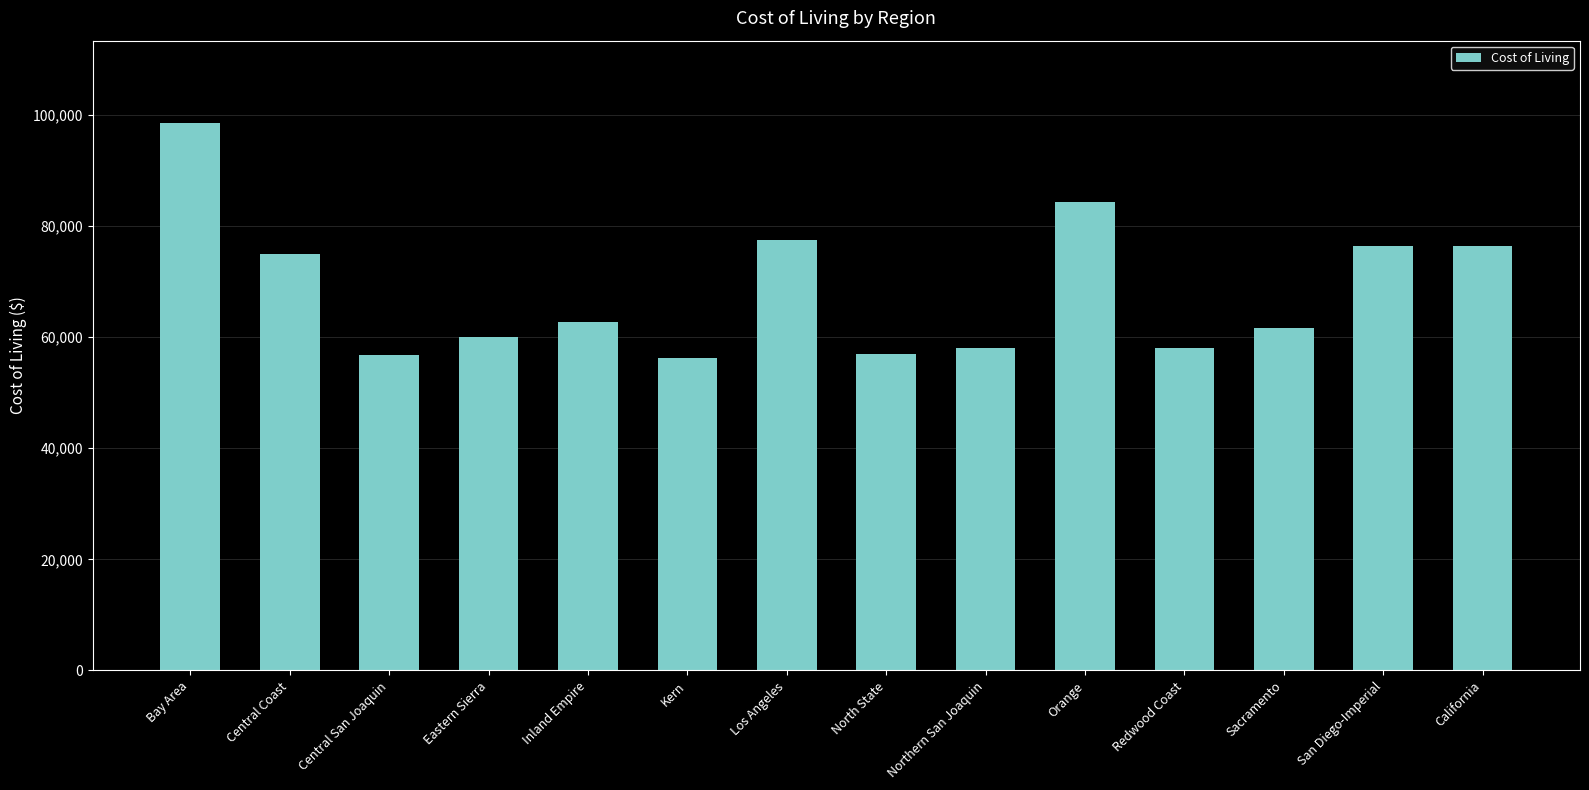

What is the label of the 12th bar from the left?

Sacramento